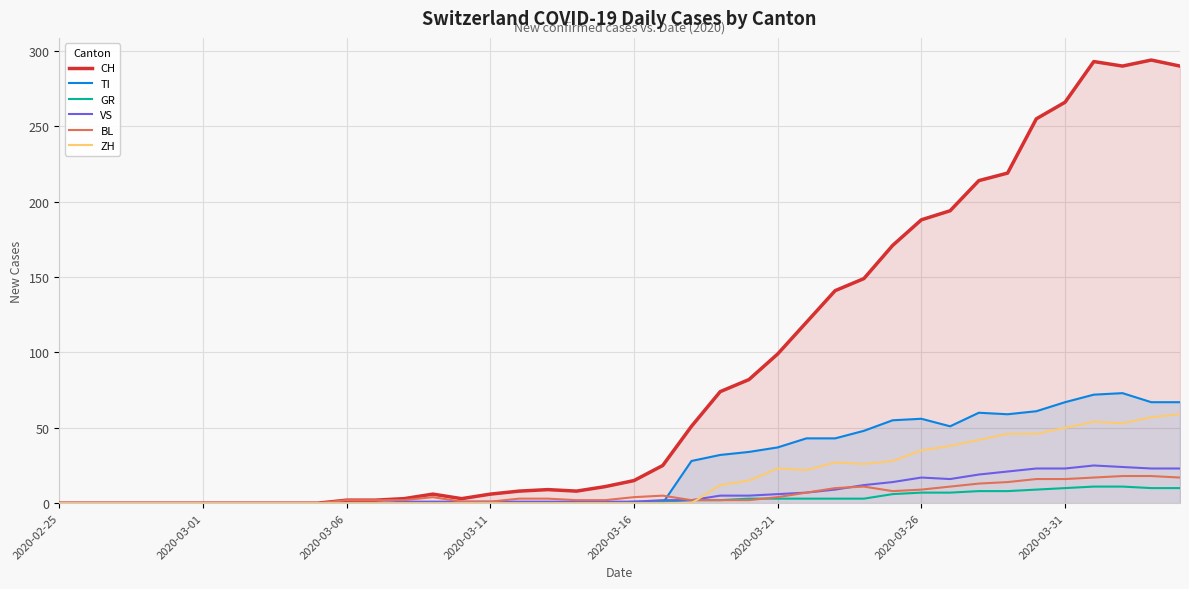

Where is GR nearest to the value 5?

29